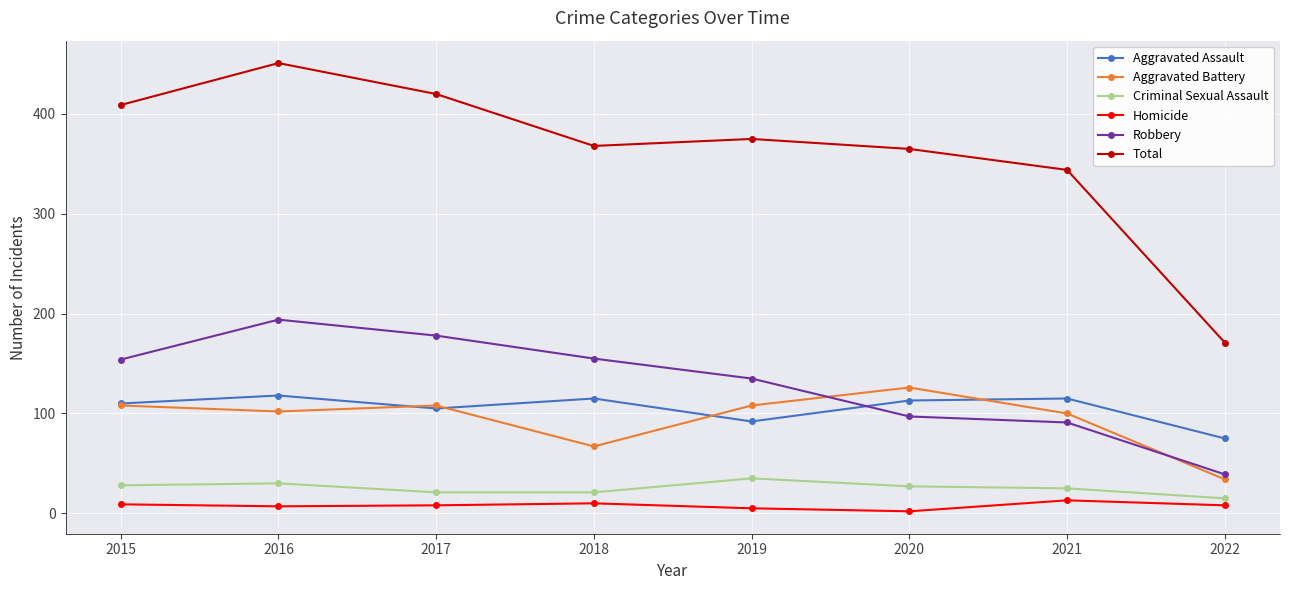

The value of Aggravated Battery at 2015 is 35. True or false?

False